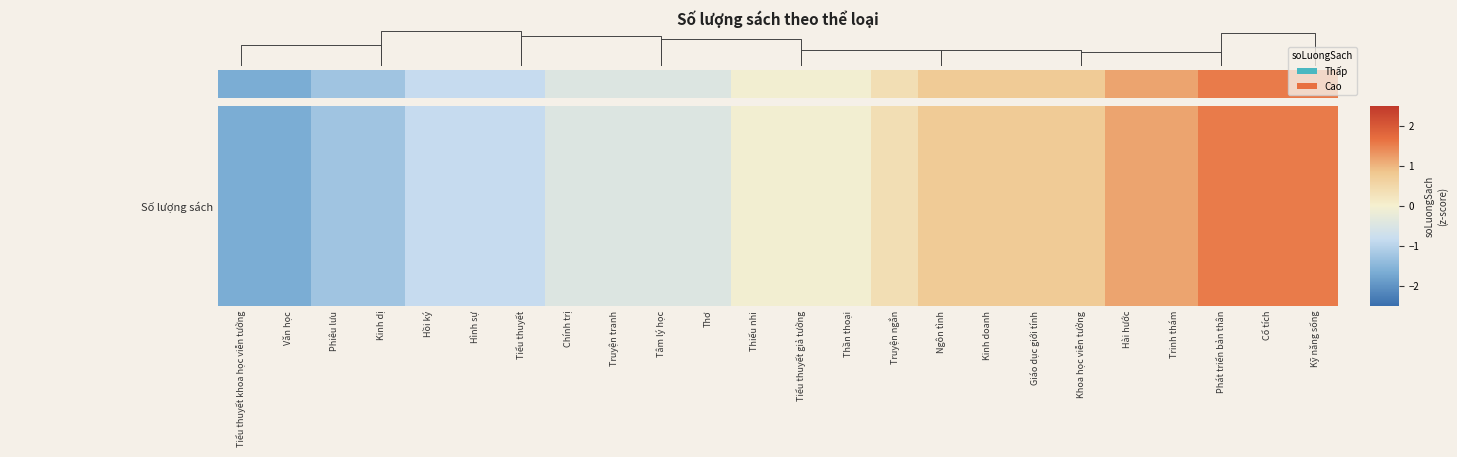

Reading left to right, list all the values displayed in this chart.

Tiểu thuyết khoa học viễn tưởng=-1.7	Văn học=-1.7	Phiêu lưu=-1.3	Kinh dị=-1.3	Hồi ký=-0.9	Hình sự=-0.9	Tiểu thuyết=-0.9	Chính trị=-0.5	Truyện tranh=-0.5	Tâm lý học=-0.5	Thơ=-0.5	Thiếu nhi=-0.1	Tiểu thuyết giả tưởng=-0.1	Thần thoại=-0.1	Truyện ngắn=0.4	Ngôn tình=0.8	Kinh doanh=0.8	Giáo dục giới tính=0.8	Khoa học viễn tưởng=0.8	Hài hước=1.2	Trinh thám=1.2	Phát triển bản thân=1.6	Cổ tích=1.6	Kỹ năng sống=1.6